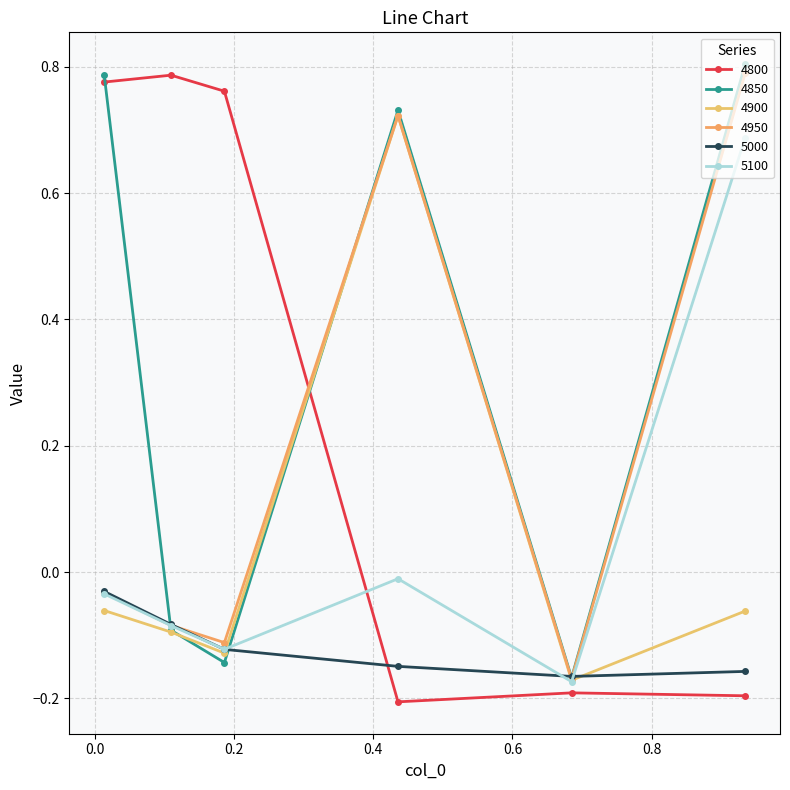

How many values in 4950 are above zero?

2